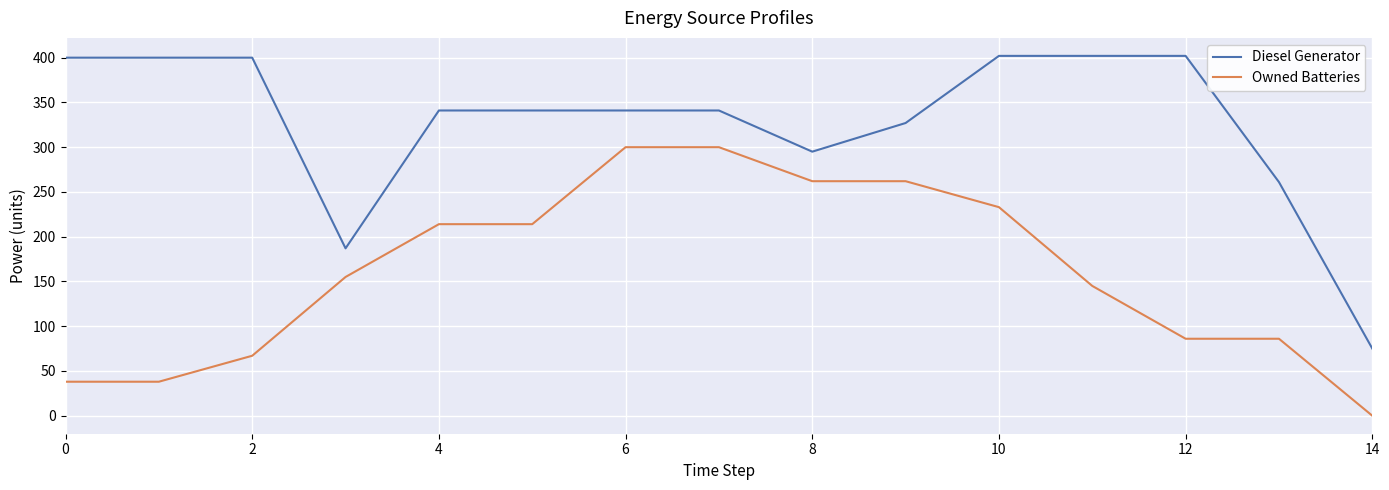

Which series has the largest total across all categories?

Diesel Generator